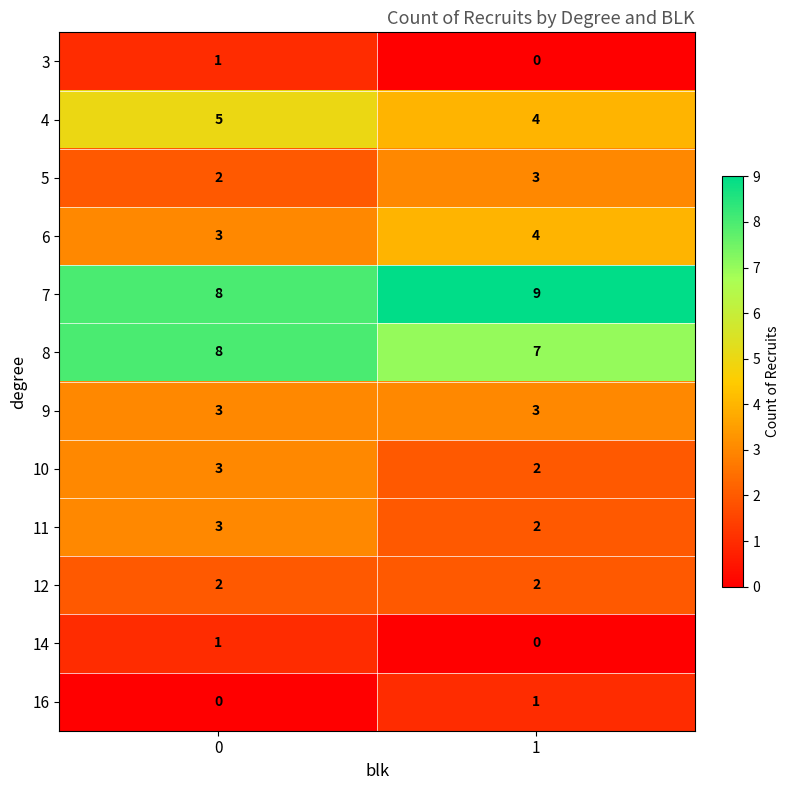

Which series has the largest total across all categories?

7